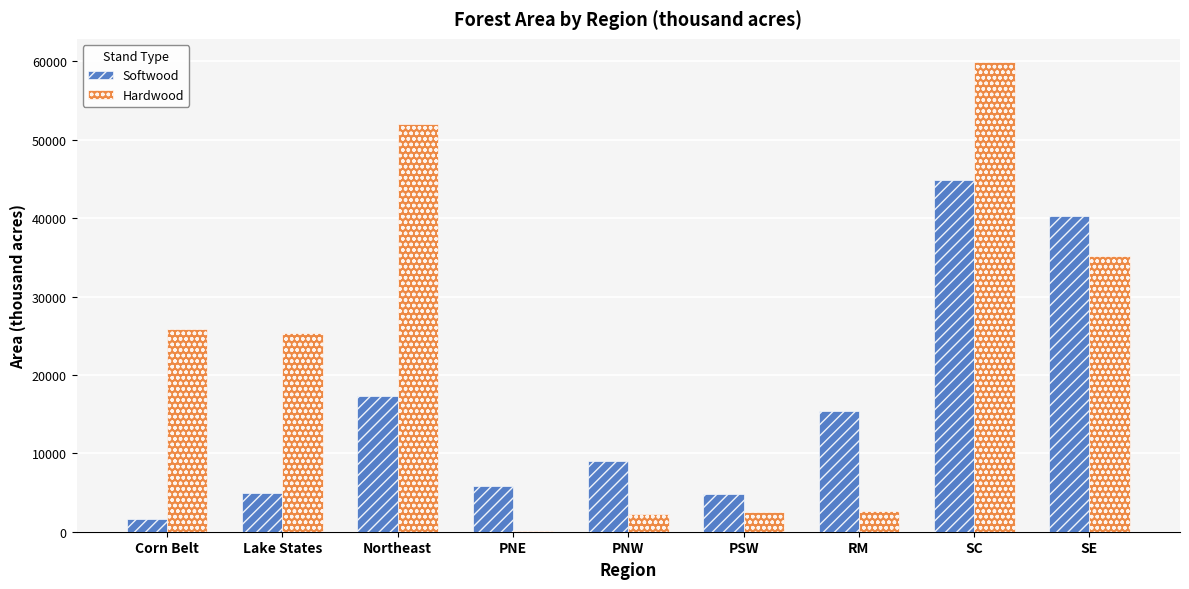

True or false: Softwood has a value of 7273 at PSW.

False